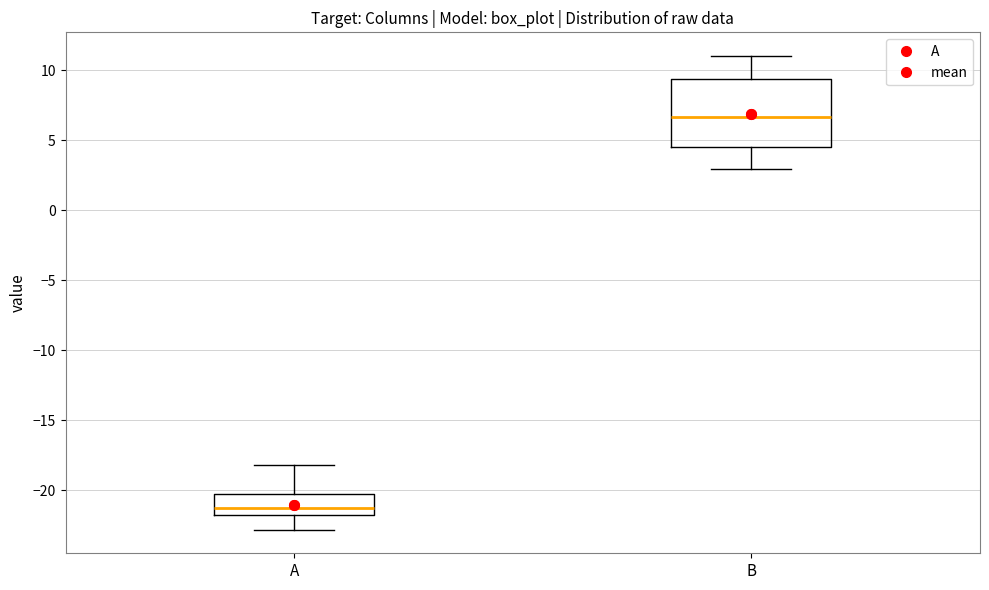

Which box has the lowest median line?

A